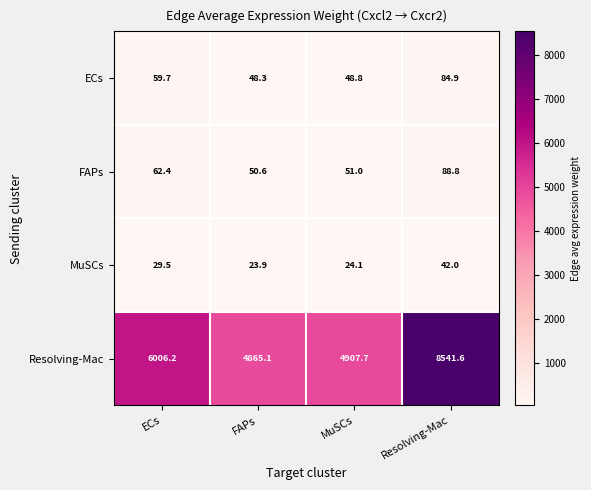

Rank the series by their maximum value, from highest to lowest.

Resolving-Mac, FAPs, ECs, MuSCs